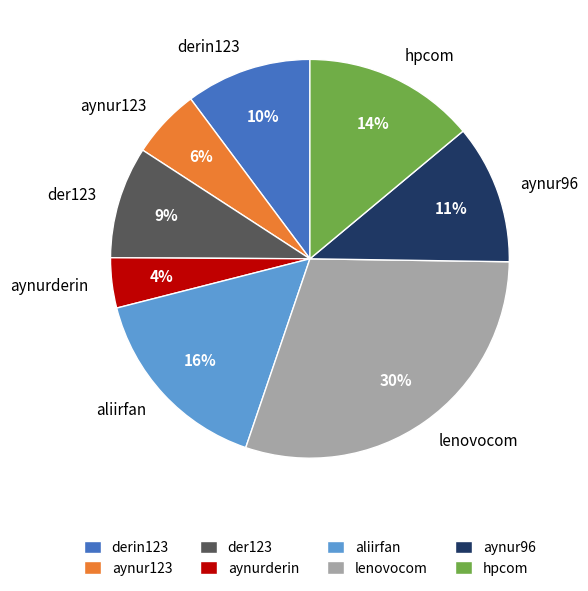

The derin123 slice represents 10% of the pie. True or false?

True